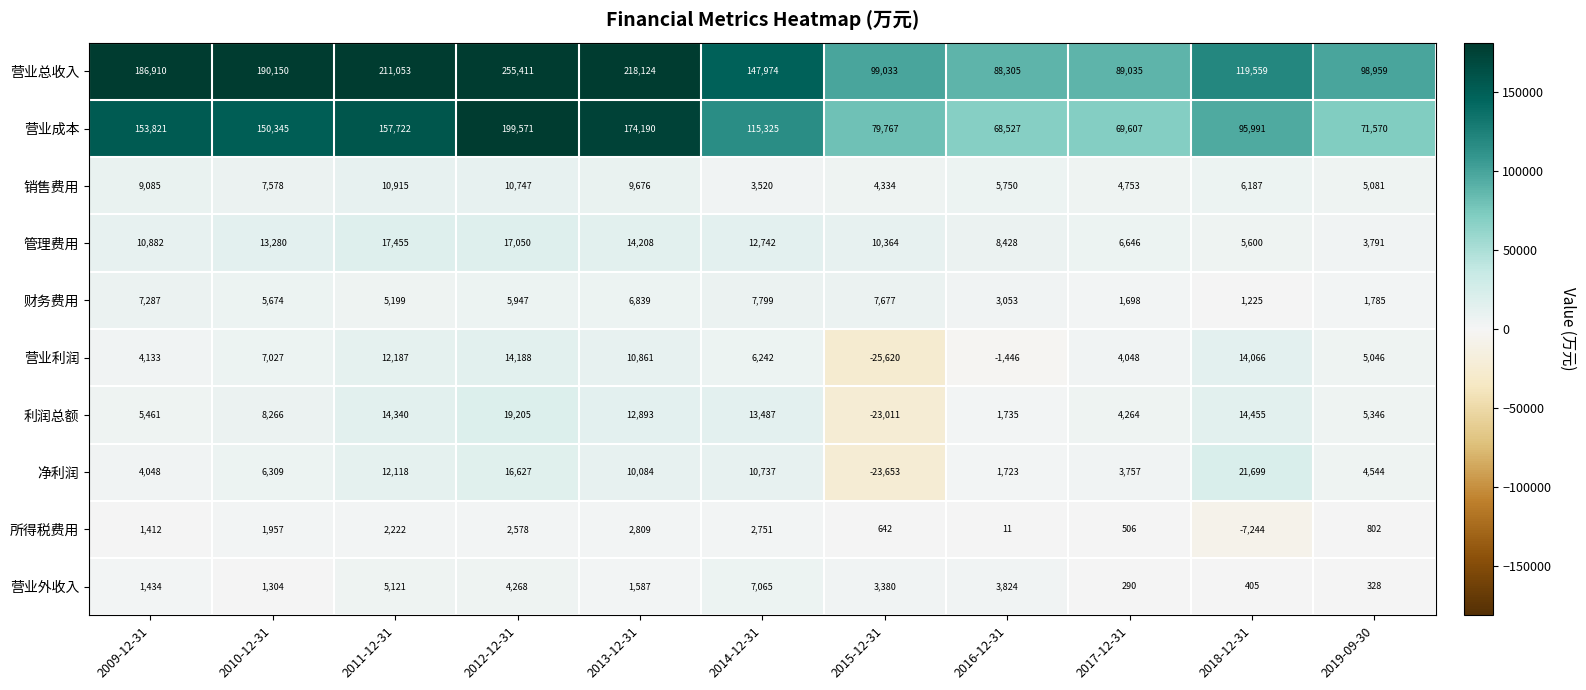

At 2017-12-31, list the series in order from smallest to largest.

营业外收入, 所得税费用, 财务费用, 净利润, 营业利润, 利润总额, 销售费用, 管理费用, 营业成本, 营业总收入